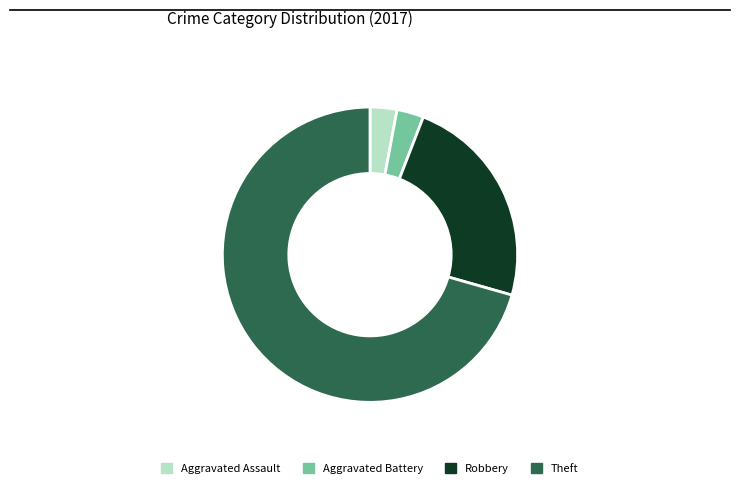

Is there any slice that represents more than half of the pie?

Yes